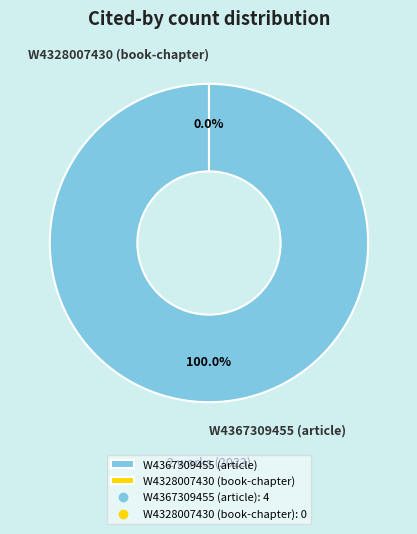

The W4328007430 (book-chapter) slice represents 10% of the pie. True or false?

False